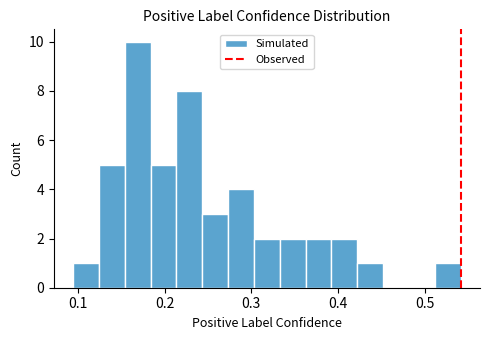

Around what value on the x-axis is the tallest bar? Give the approximate position of its centre, as read against the axis.

0.17